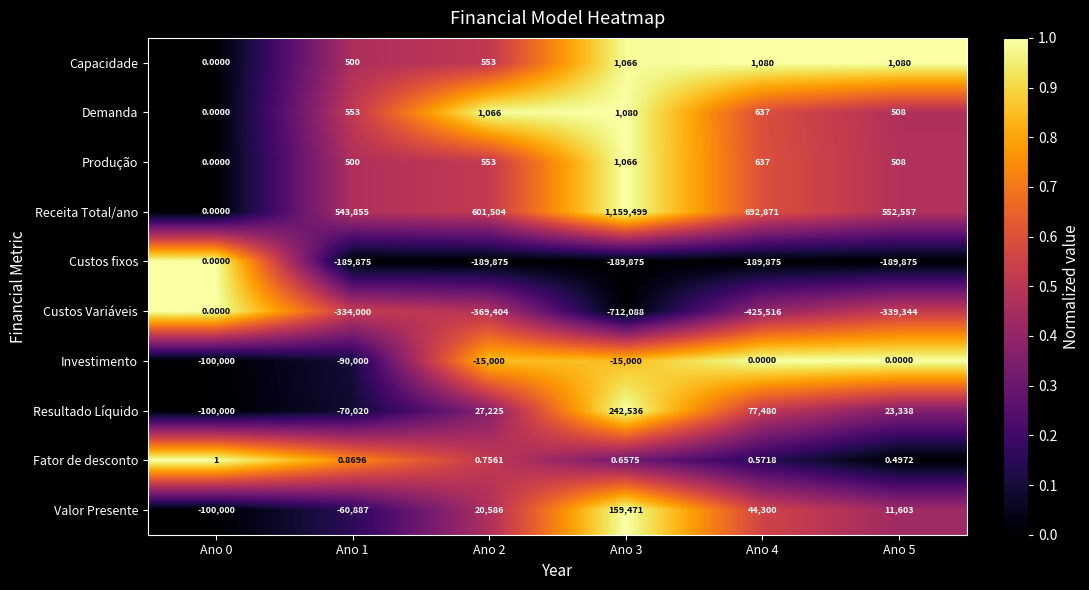

Which series has the widest spread of values?

Receita Total/ano